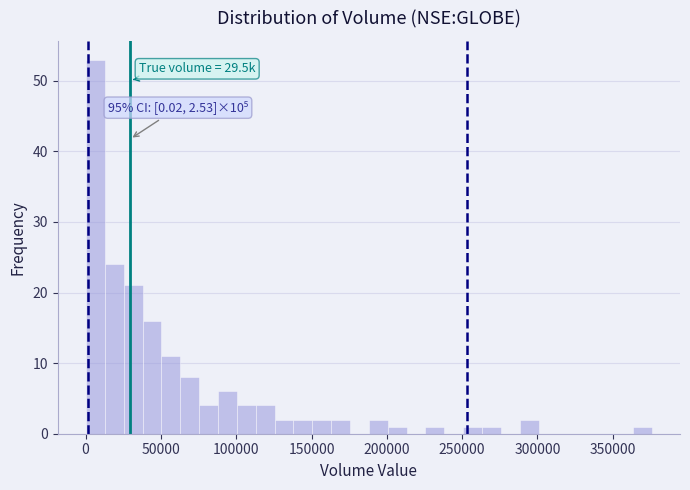

Around what value on the x-axis is the tallest bar? Give the approximate position of its centre, as read against the axis.

5000